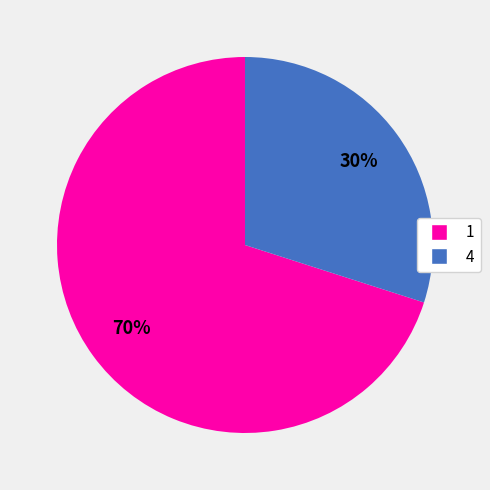

Which has a higher value, 4 or 1?

1